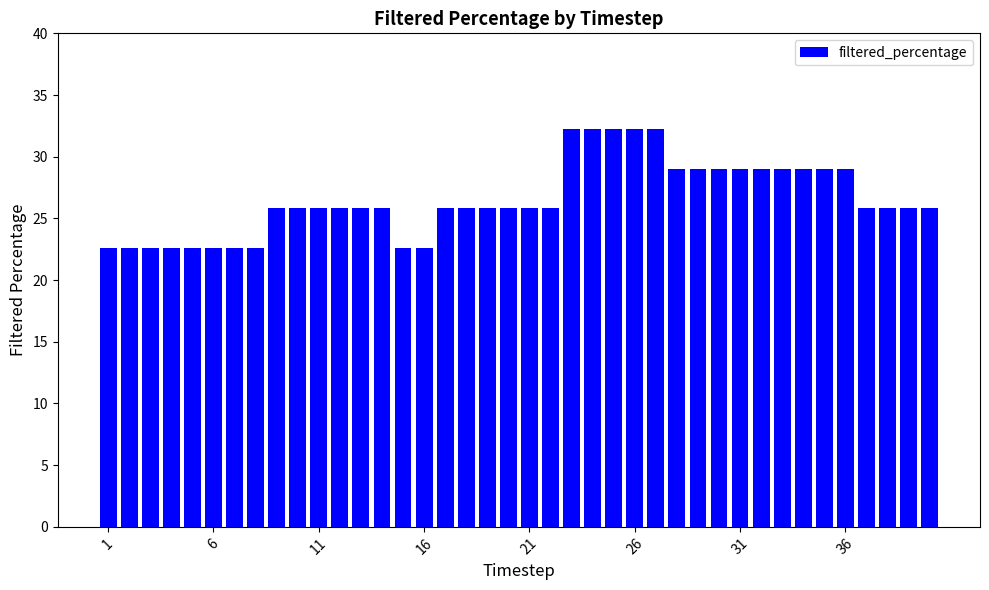

What is the value of the 39th bar from the left?

25.8